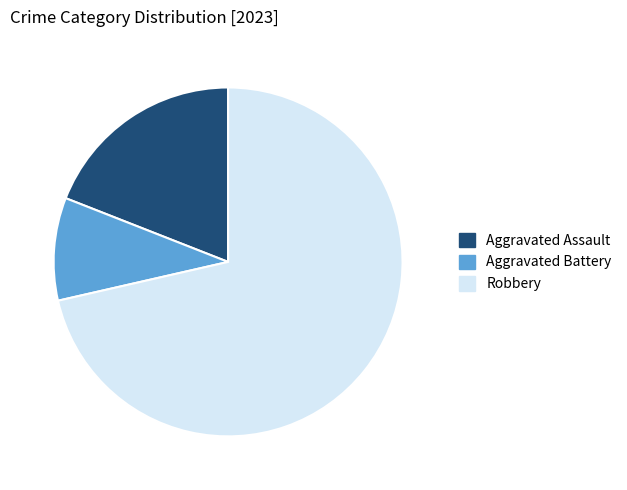

Which slice is the largest?

Robbery